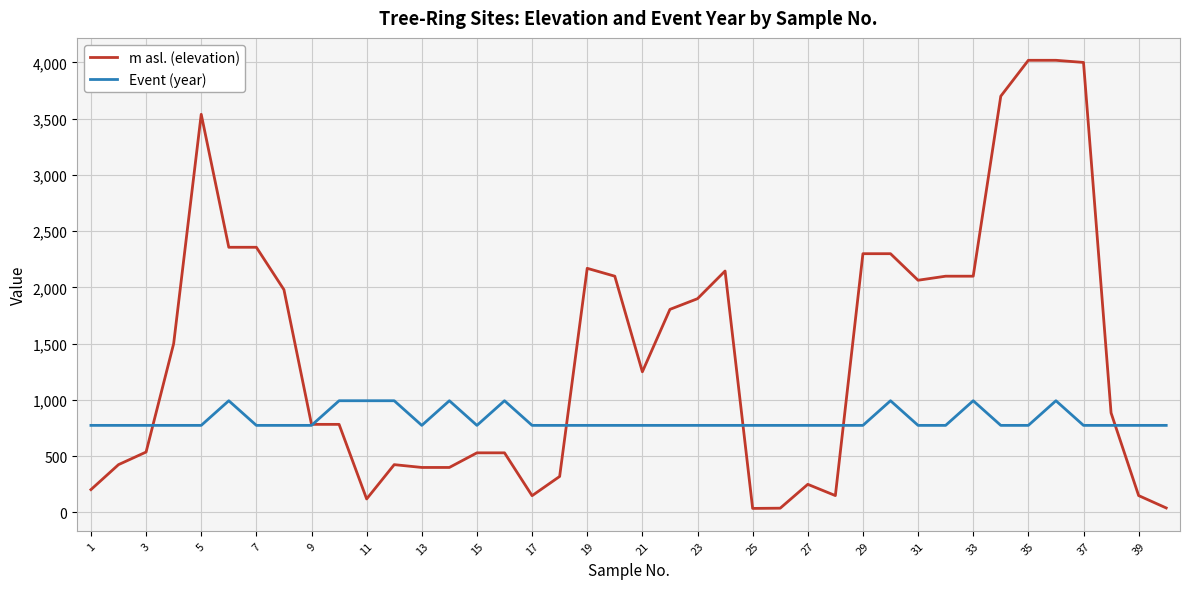

Rank the series by their average value, from lowest to highest.

Event (year), m asl. (elevation)